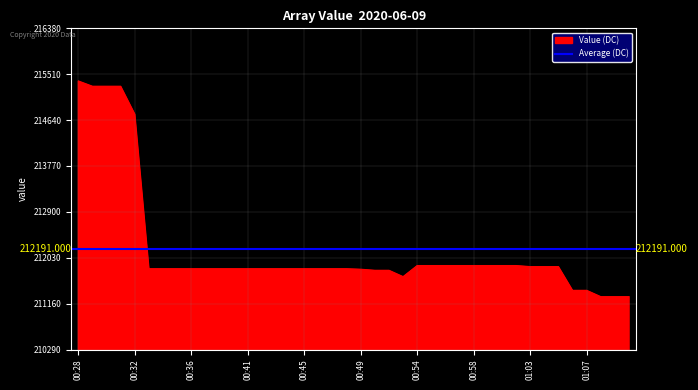

What is the change in value from 00:53 to 00:59?

+210